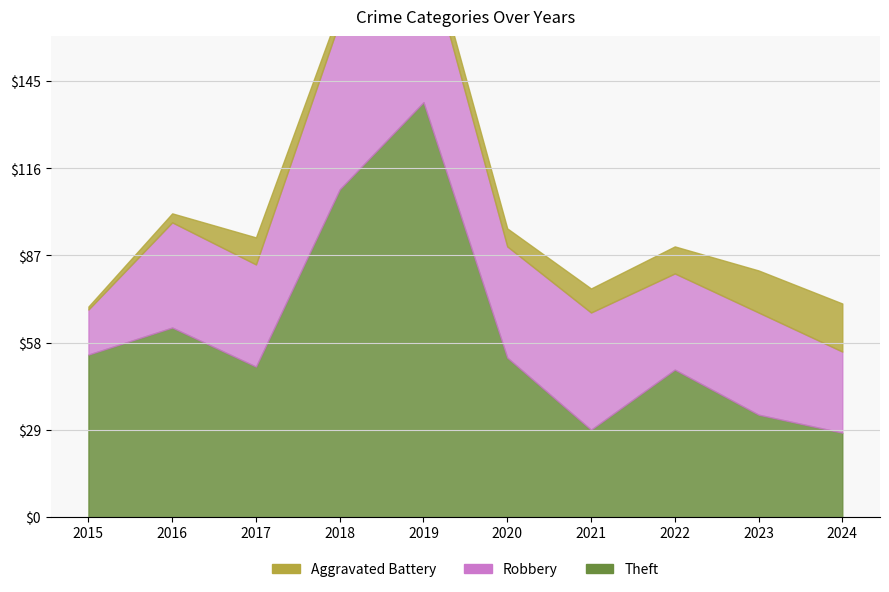

True or false: Aggravated Battery and Theft cross at least once.

False